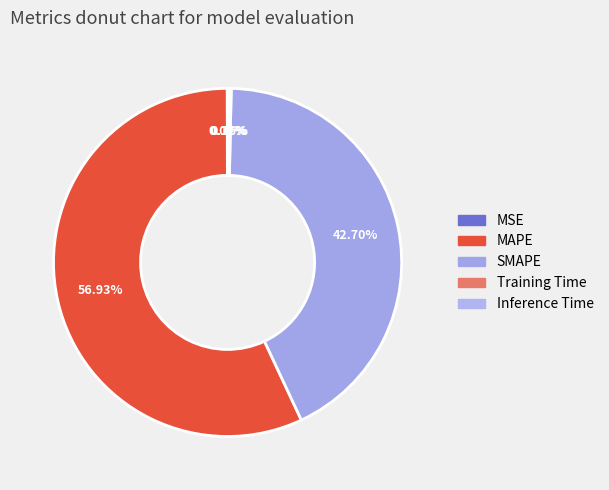

Does MAPE account for over 50% of the chart?

Yes